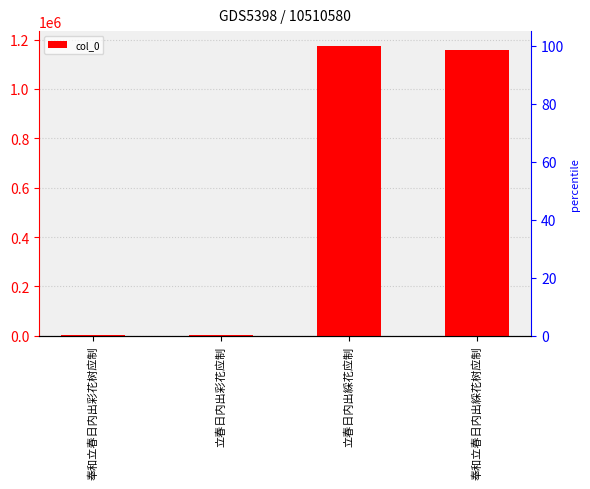

Reading left to right, what are all the values shown in this chart?

奉和立春日内出彩花树应制=1492	立春日内出彩花应制=2272	立春日内出綵花应制=1175512	奉和立春日内出綵花树应制=1159378